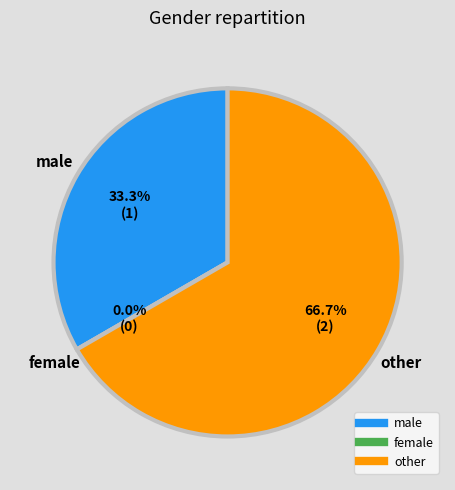

What percentage is the male slice, to the nearest percent?

33%